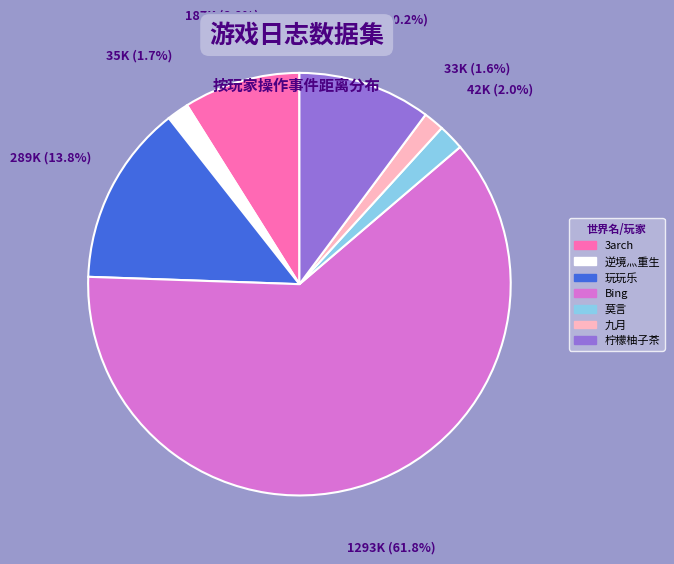

What portion of the pie excludes 3arch?

91.1%